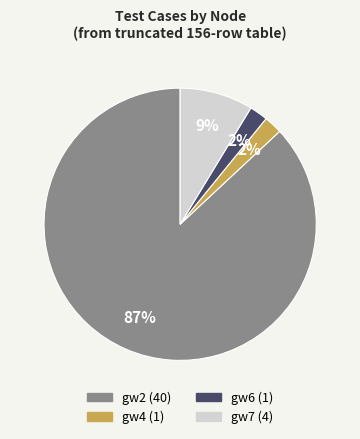

Is there any slice that represents more than half of the pie?

Yes